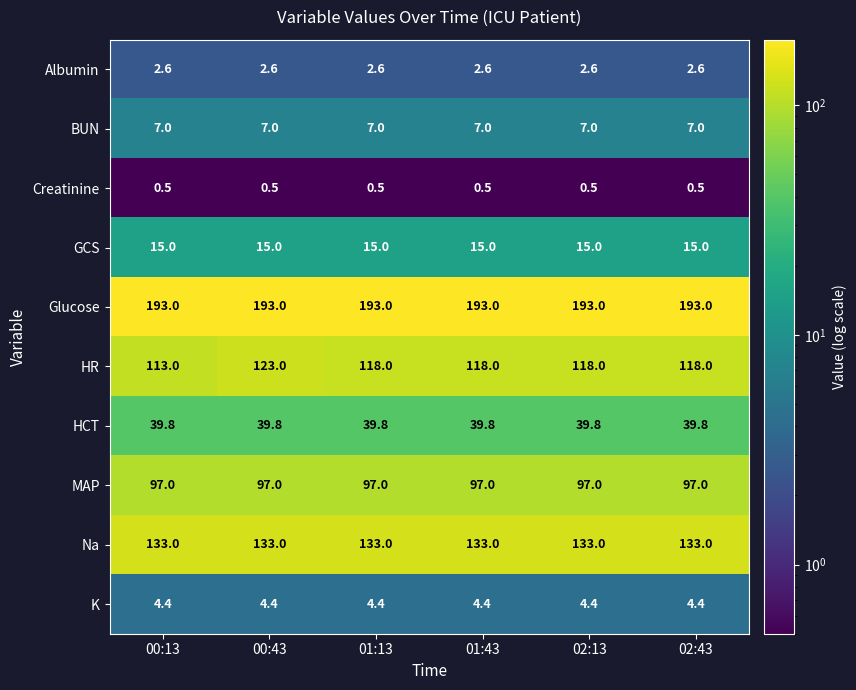

What is the spread (max minus min) of values at 01:43?

192.5